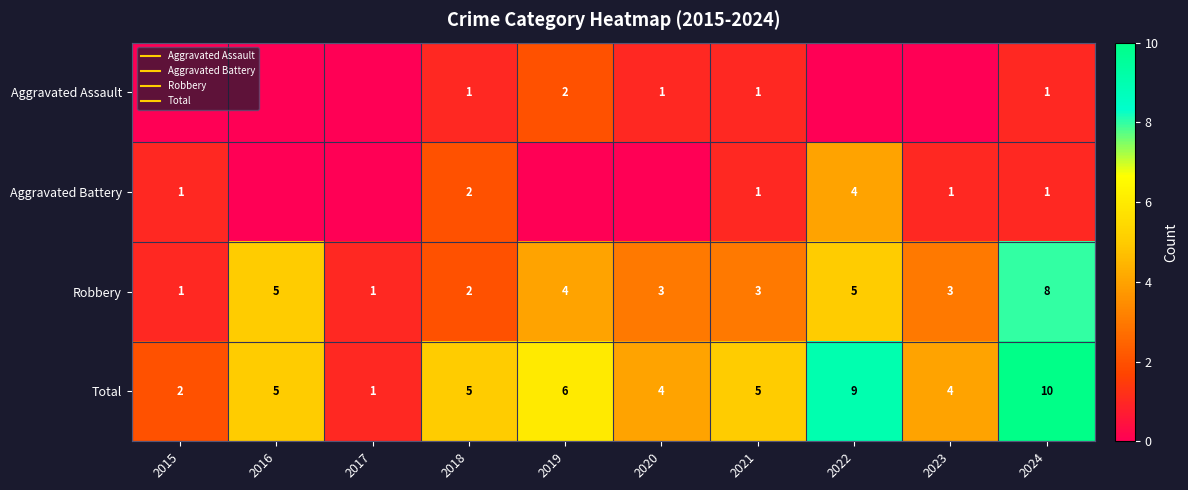

The Aggravated Assault series shows 2 at 2021. True or false?

False